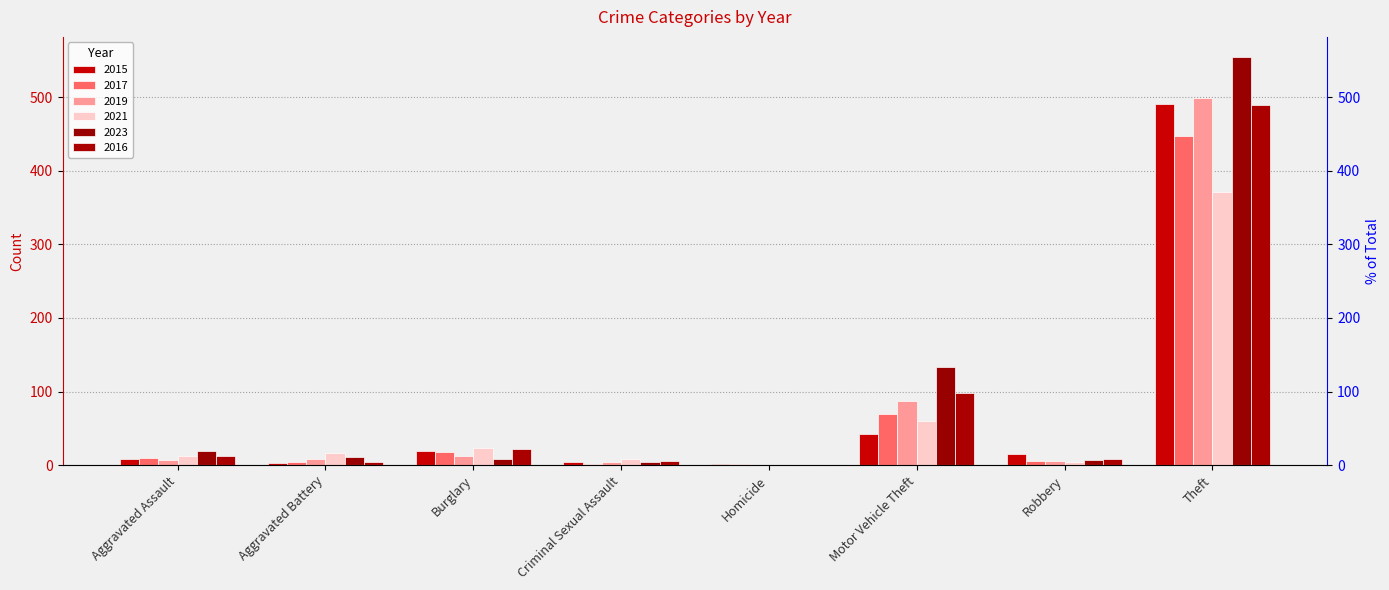

Is the value of 2019 at Theft greater than the value of 2021 at Criminal Sexual Assault?

Yes